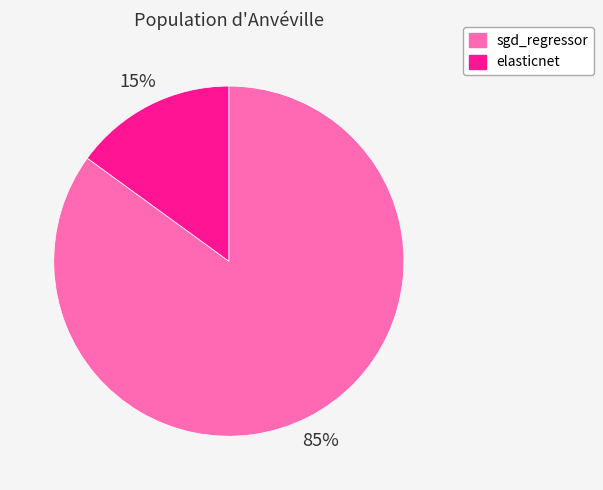

Which slice represents more than half of the pie?

sgd_regressor